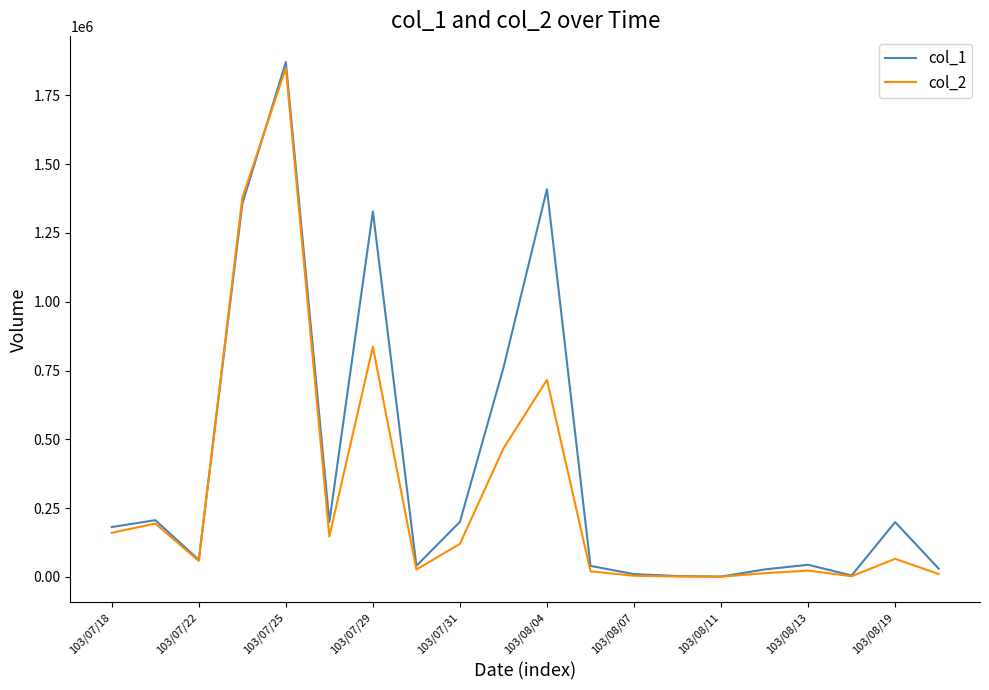

Rank the series by their average value, from highest to lowest.

col_1, col_2